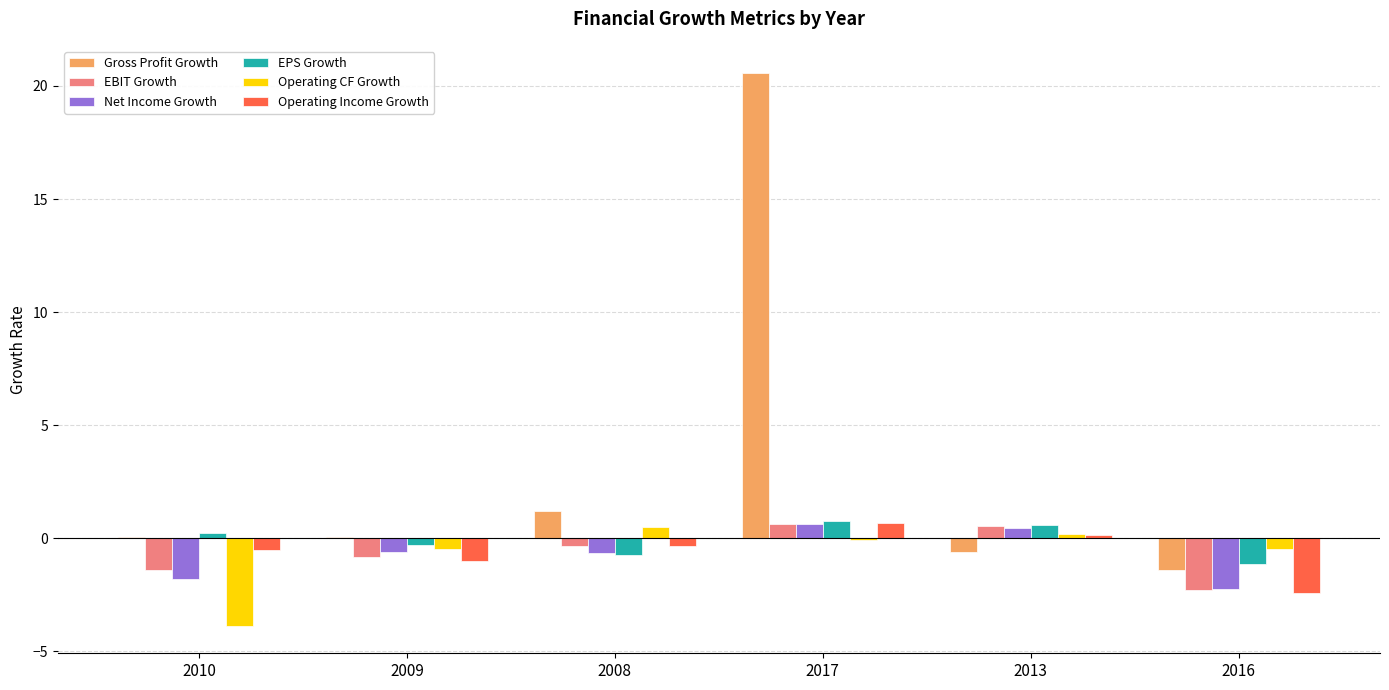

Which series has the largest total across all categories?

Gross Profit Growth